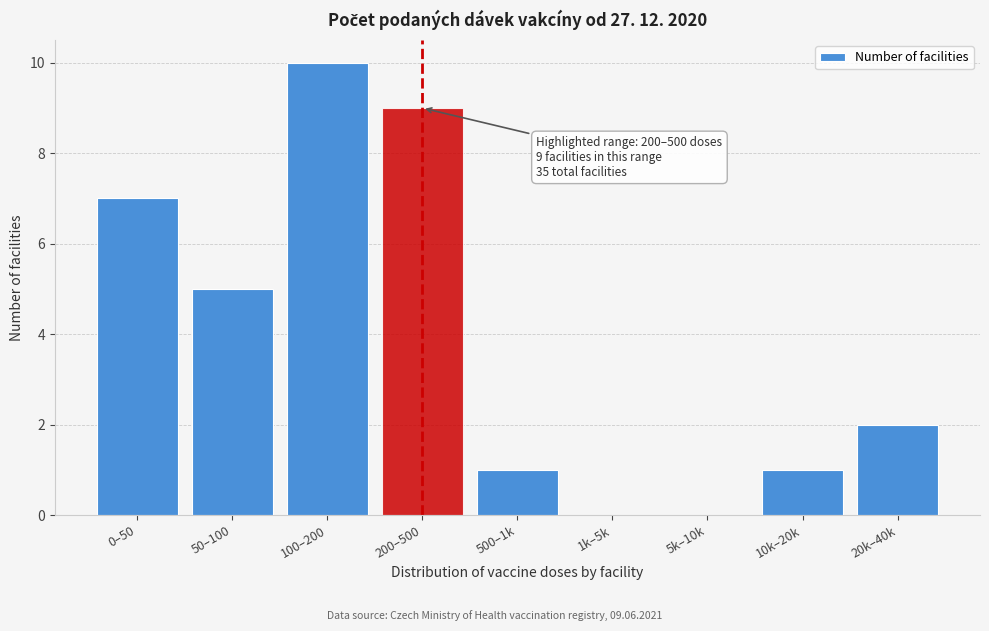

Reading left to right, extract all data points from this chart.

0–50=7	50–100=5	100–200=10	200–500=9	500–1k=1	1k–5k=0	5k–10k=0	10k–20k=1	20k–40k=2